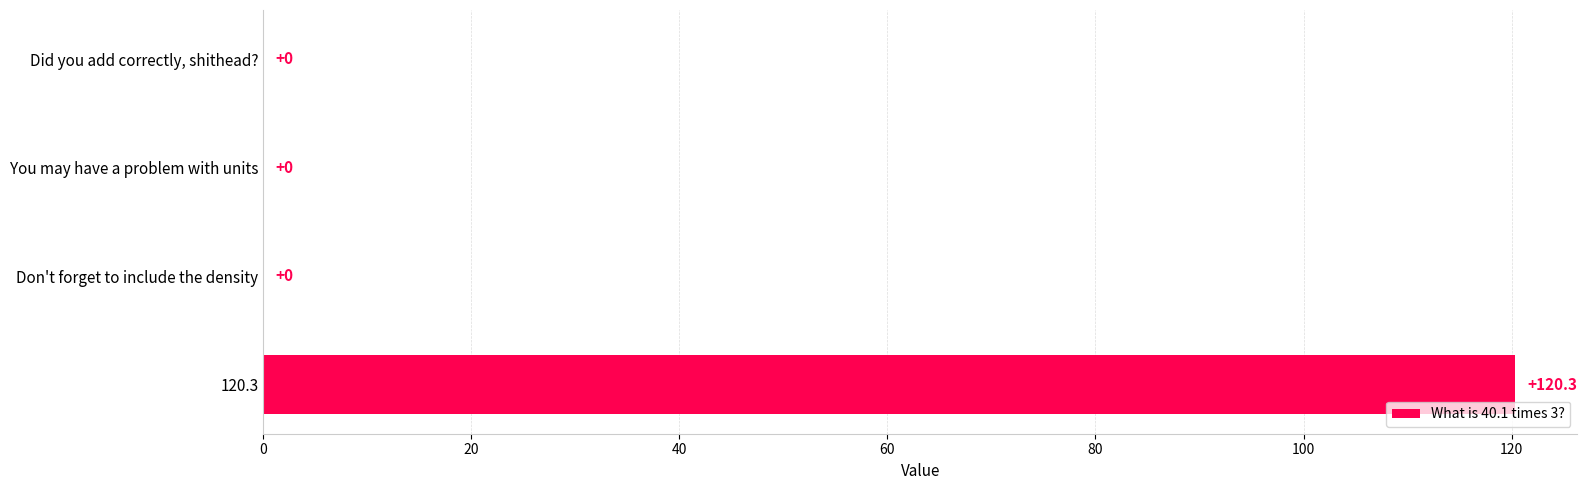

Reading bottom to top, transcribe all the data shown in this chart.

120.3=120.3	Don't forget to include the density=0.0	You may have a problem with units=0.0	Did you add correctly, shithead?=0.0